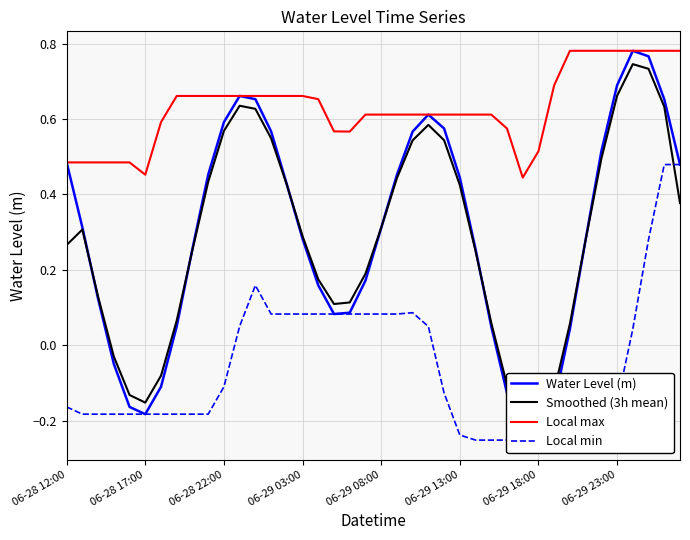

True or false: Local max has a value of 0.8 at 06-29 18:00.

False